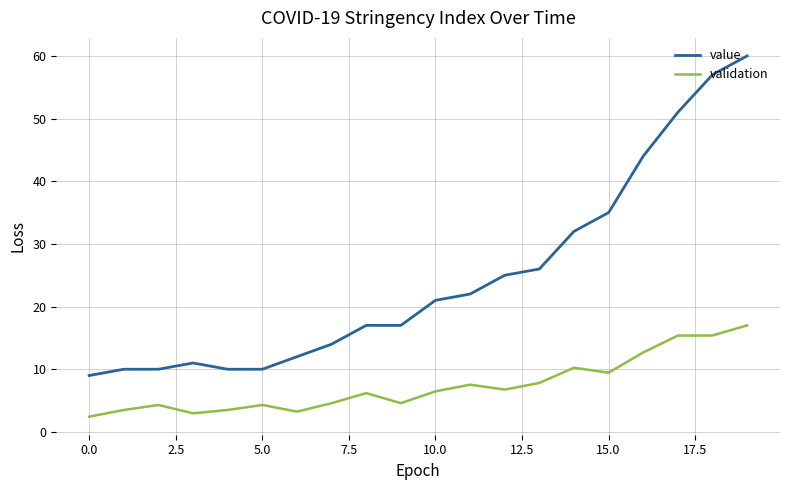

Rank the series by their maximum value, from lowest to highest.

validation, value